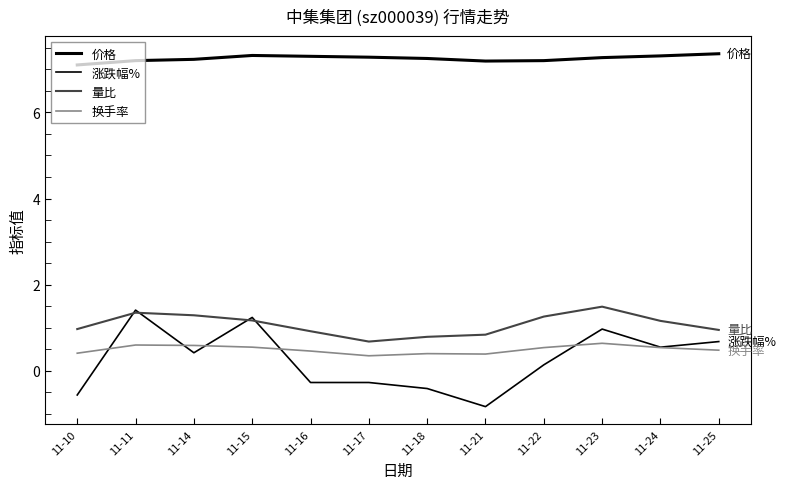

What is the difference between the highest and lowest values at 11-22?

7.1